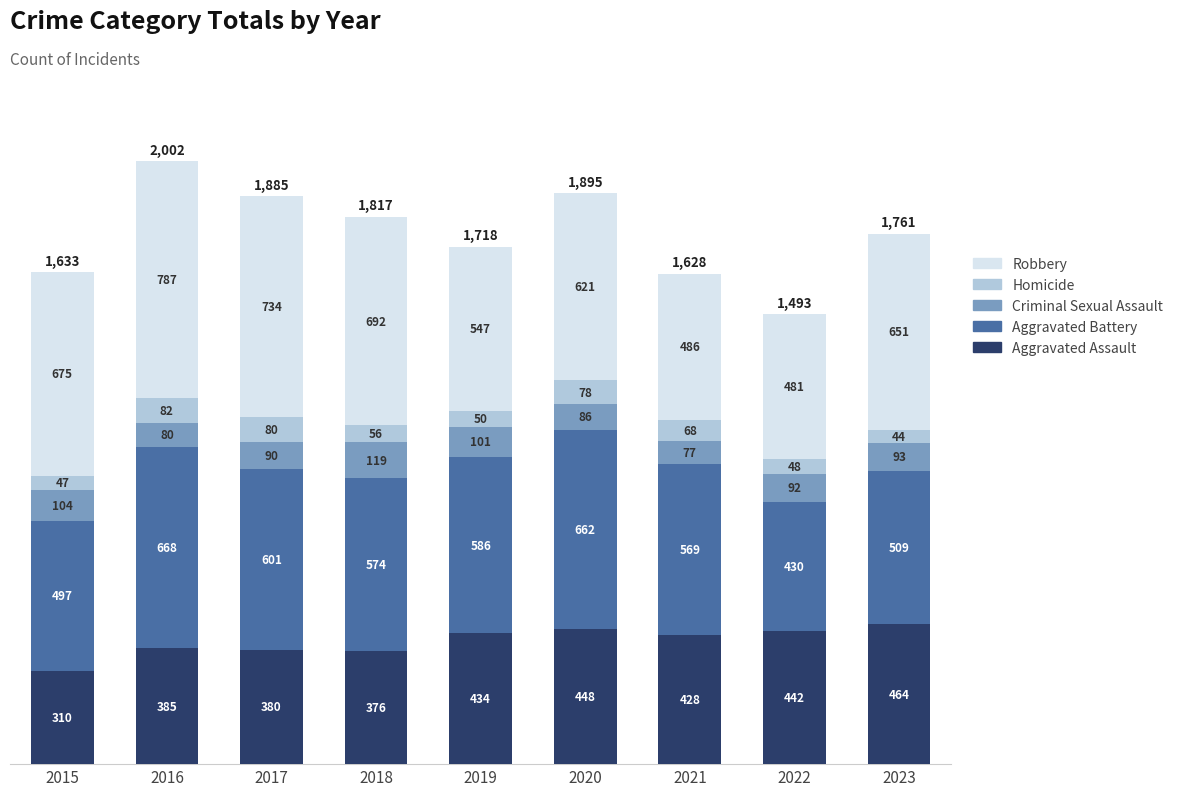

What is the difference between the second highest and minimum values in the Aggravated Assault series?

138